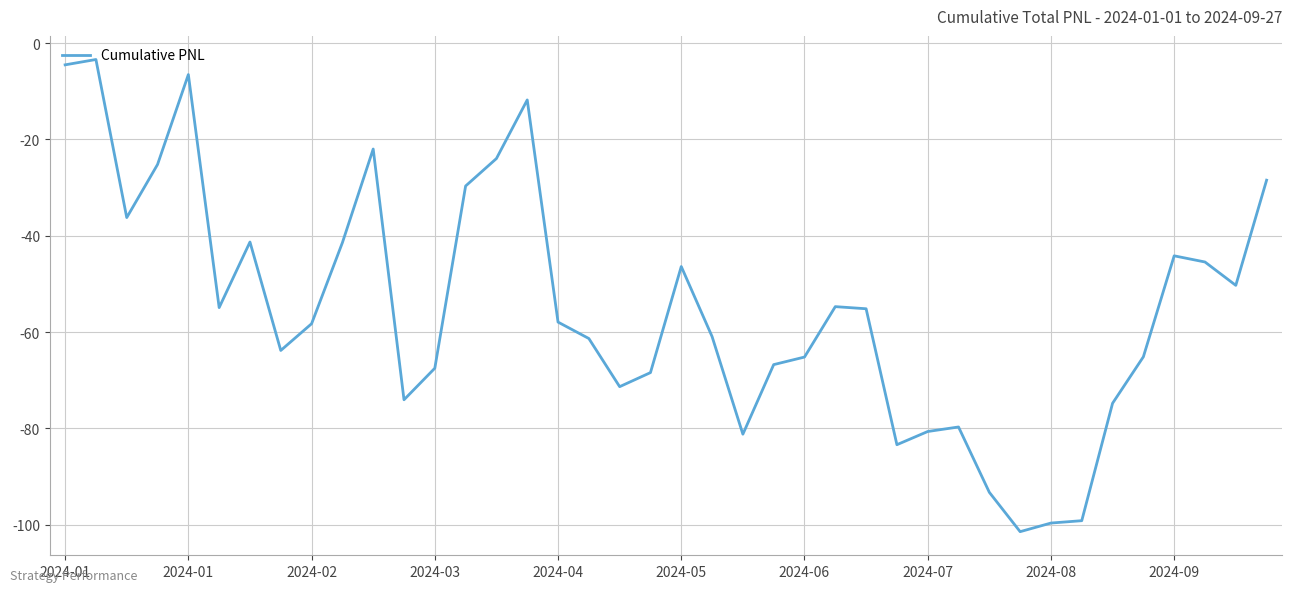

What is the greatest value displayed?

-3.4